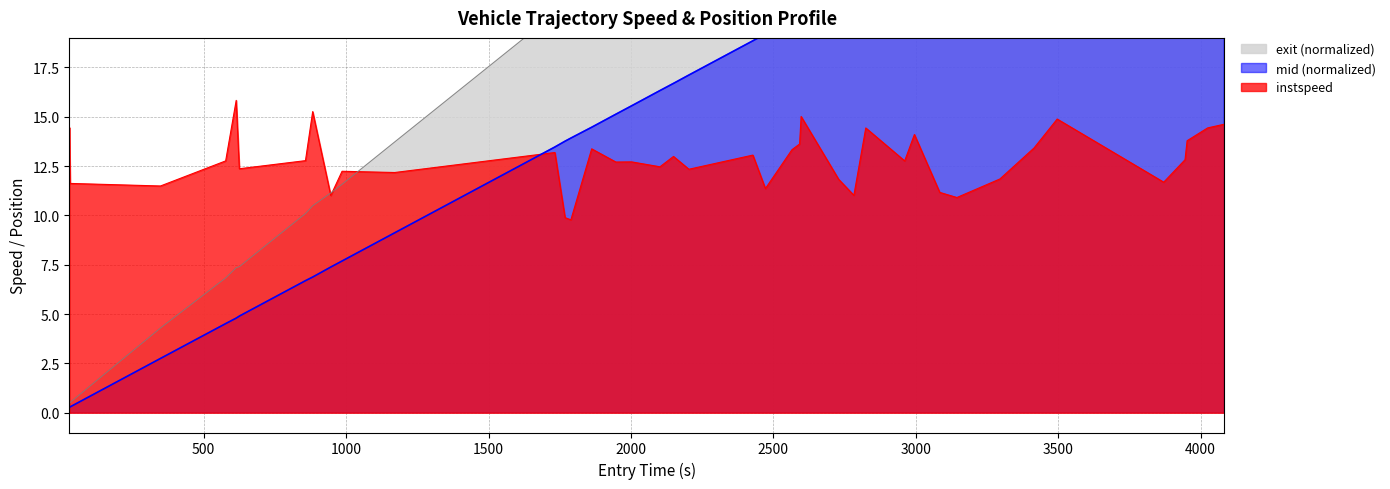

Reading left to right, transcribe all the data shown in this chart.

instspeed: 14.5	11.6	11.5	12.8	15.8	12.4	12.8	15.3	11.0	12.2	12.2	13.2	9.9	9.8	13.4	12.7	12.7	12.5	13.0	12.3	13.1	11.4	13.3	13.6	15.0	11.8	11.0	14.4	12.8	14.1	11.2	10.9	11.8	13.4	14.9	11.7	12.8	13.8	14.4	14.6
exit: 0.4	0.5	4.3	6.8	7.3	7.4	10.1	10.5	11.1	11.6	13.7	20.2	20.7	21.0	21.7	23.0	23.3	24.5	25.1	25.7	28.3	29.3	30.3	30.4	30.4	31.8	32.4	32.9	34.5	34.9	35.9	36.6	38.4	39.7	40.8	45.0	46.0	46.1	47.0	47.5
mid: 0.3	0.3	2.8	4.5	4.8	4.9	6.7	6.9	7.4	7.7	9.1	13.5	13.8	13.9	14.5	15.1	15.5	16.3	16.7	17.1	18.8	19.2	19.9	20.1	20.2	21.2	21.6	21.9	23.0	23.2	23.9	24.4	25.6	26.5	27.1	30.0	30.6	30.6	31.2	31.7